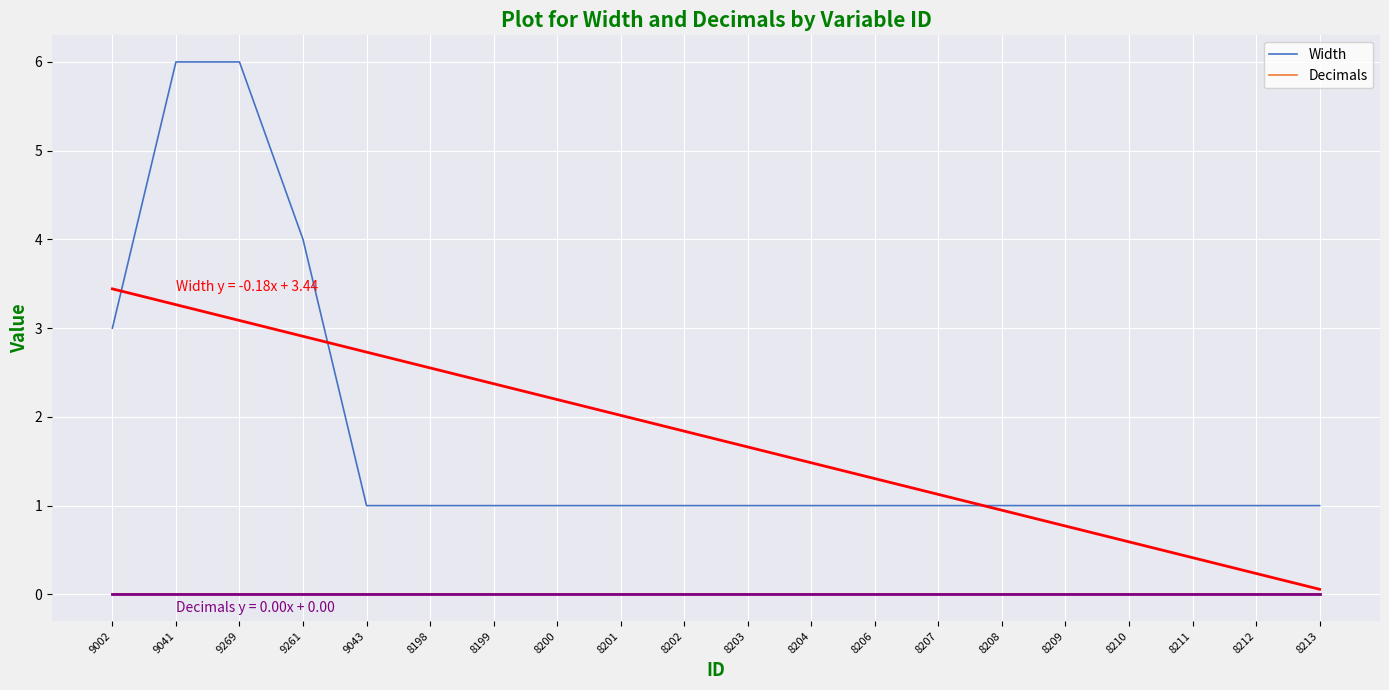

What is the average value of the Width series?

2